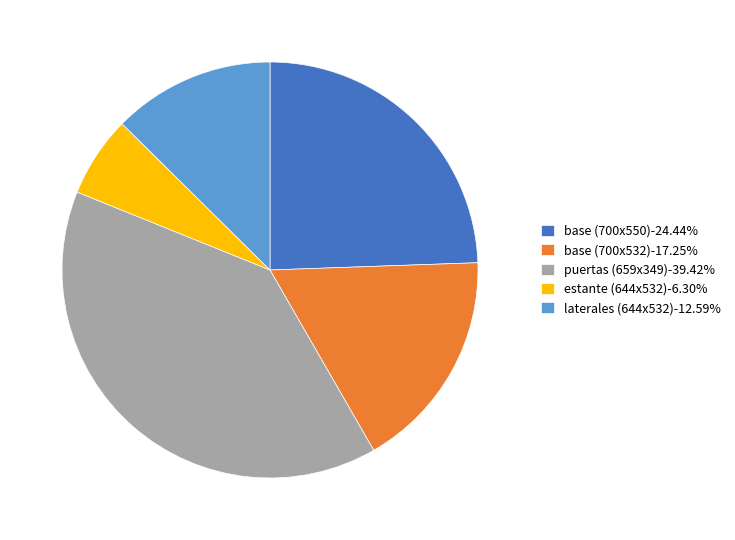

Approximately how many times larger is the value at base (700x532)-17.25% compared to base (700x550)-24.44%?

0.7